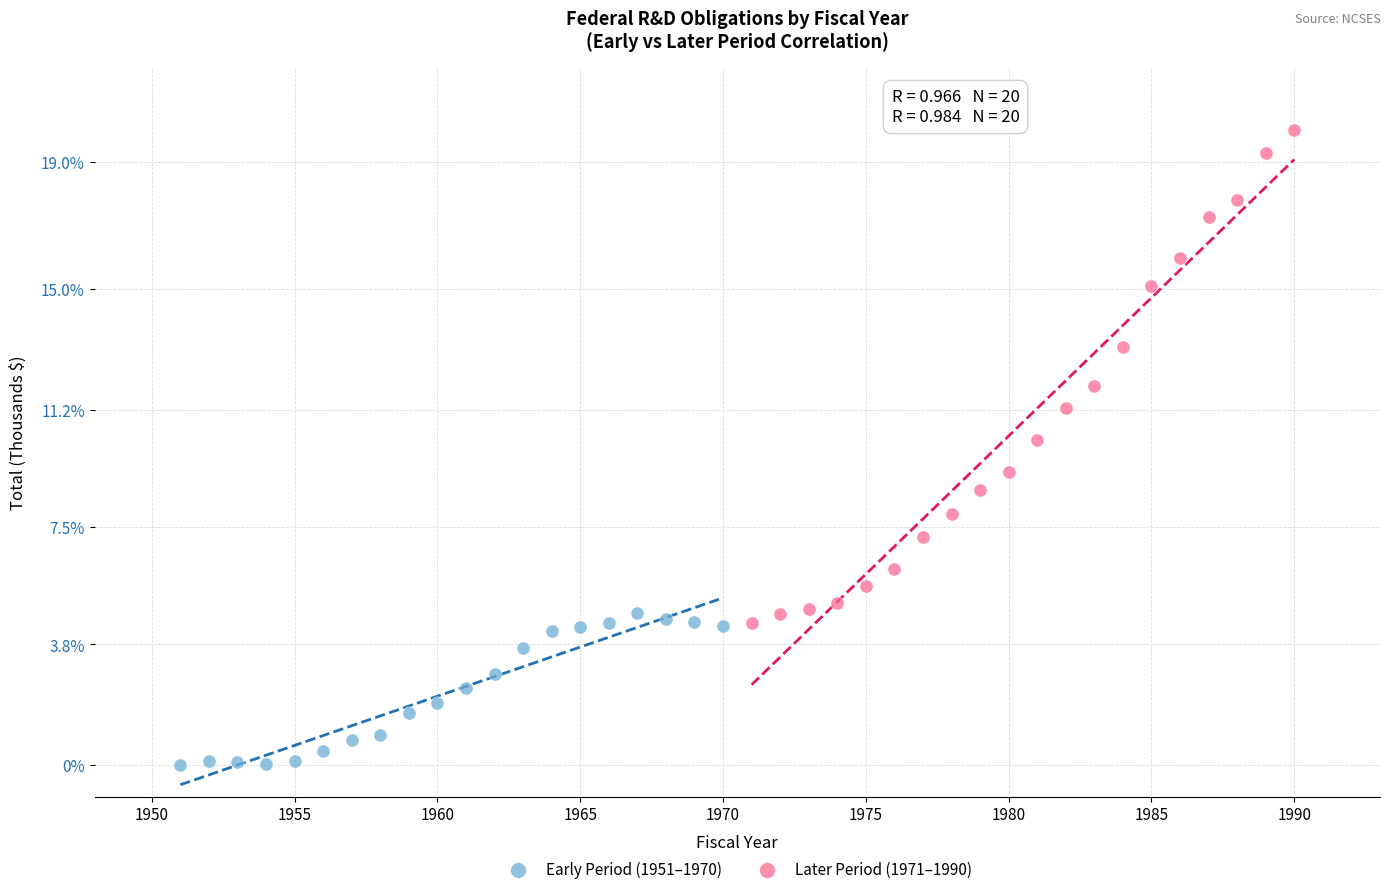

Which series contains the lowest Y value?

Early Period (1951–1970)